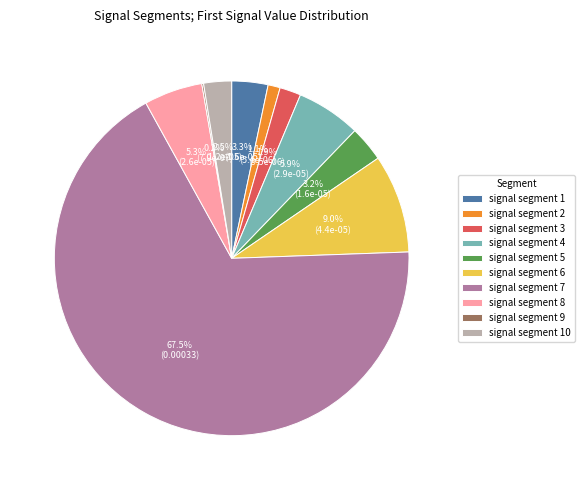

What is the largest slice in the pie chart?

signal segment 7